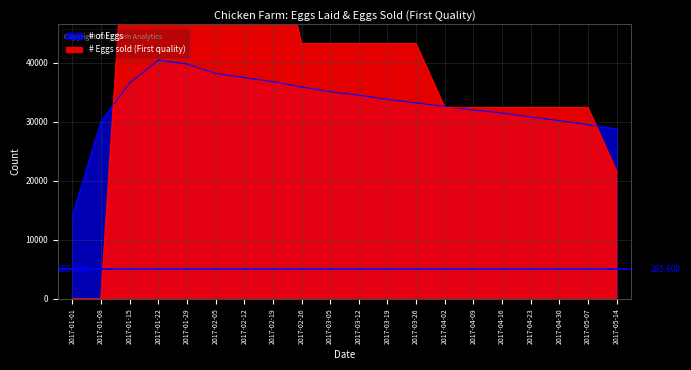

What are all the series names shown in the legend?

# of Eggs, # Eggs sold (First quality)